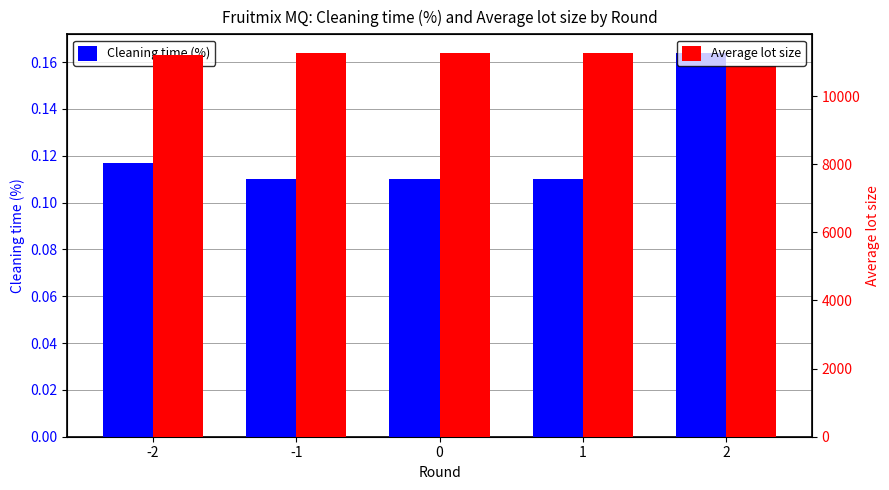

Read the Cleaning time (%) value at -2.

0.1